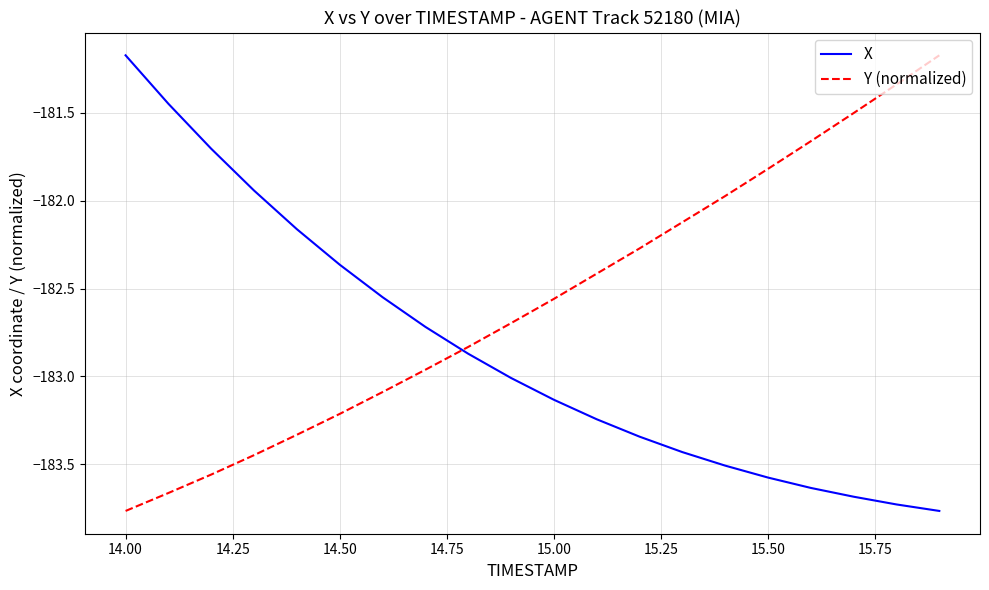

Which series has the largest total across all categories?

Y (normalized)